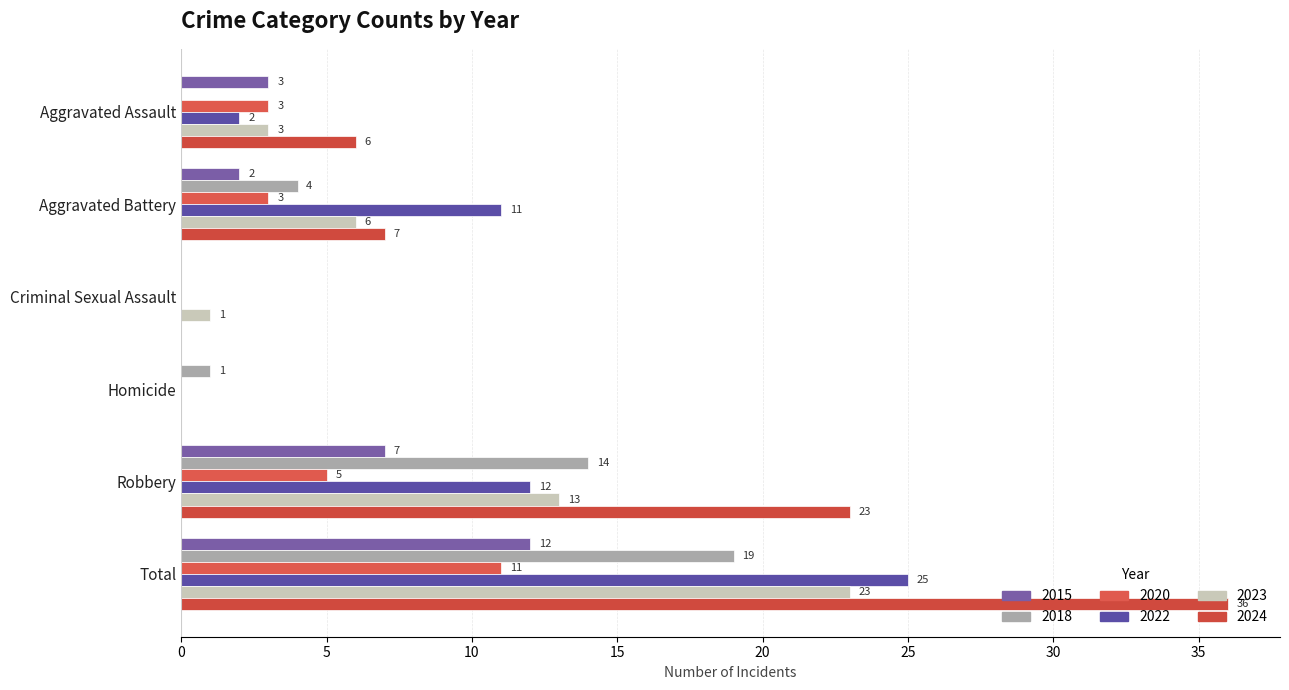

What is the maximum value for 2015?

12